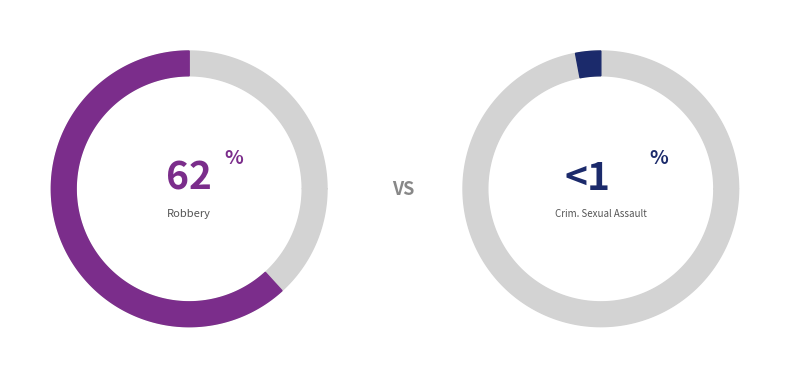

To the nearest percent, what percentage of the pie is Robbery?

62%